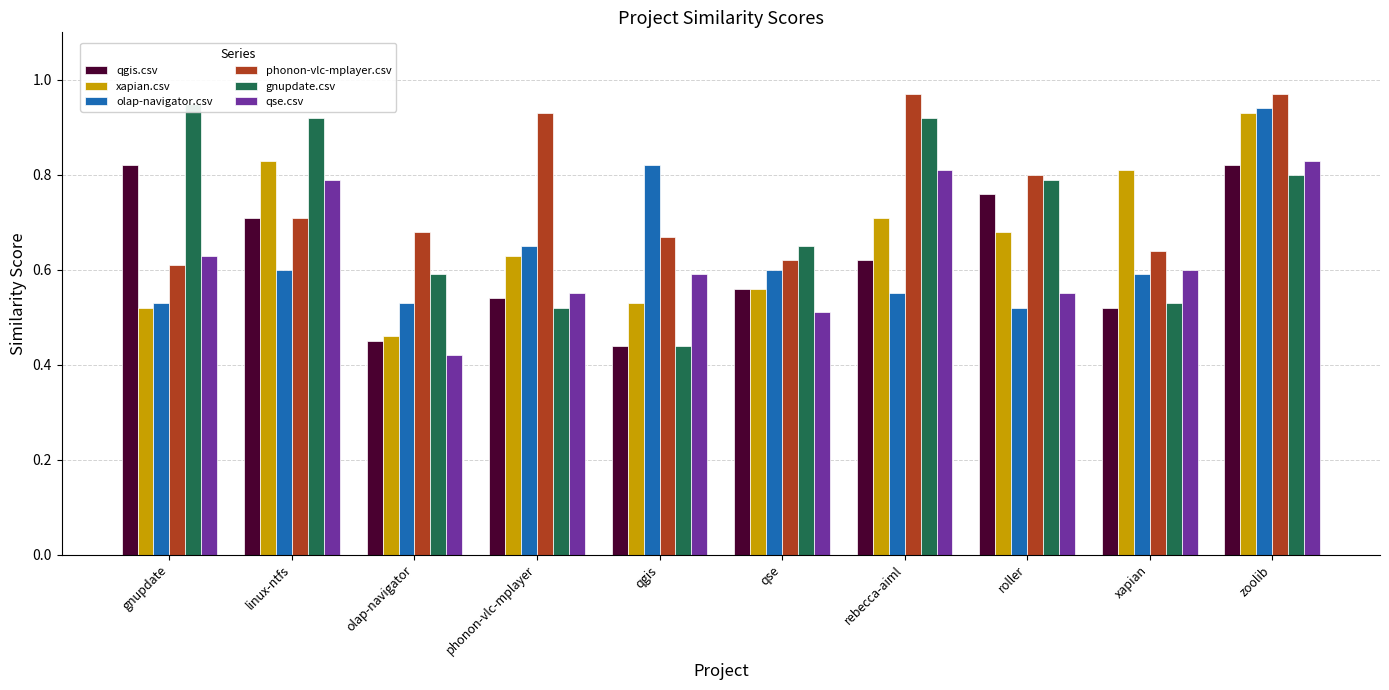

At which category is the sum across all series the highest?

zoolib